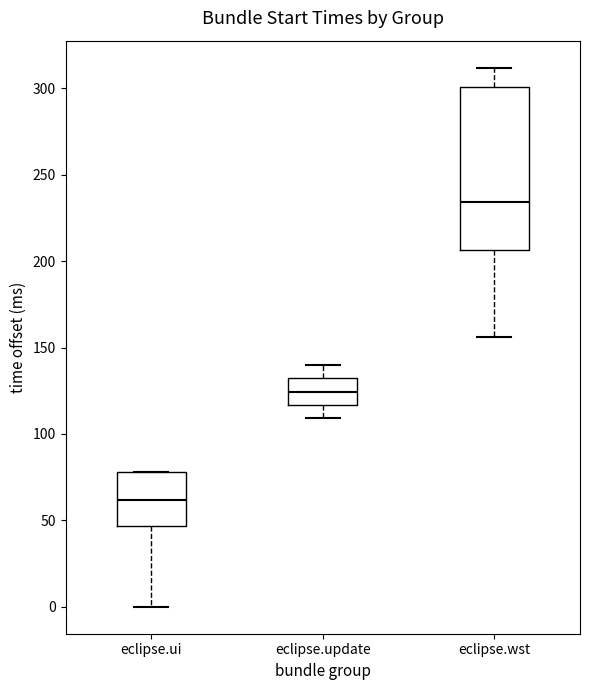

Comparing the boxes themselves (not the whiskers), which one is the tallest?

eclipse.wst